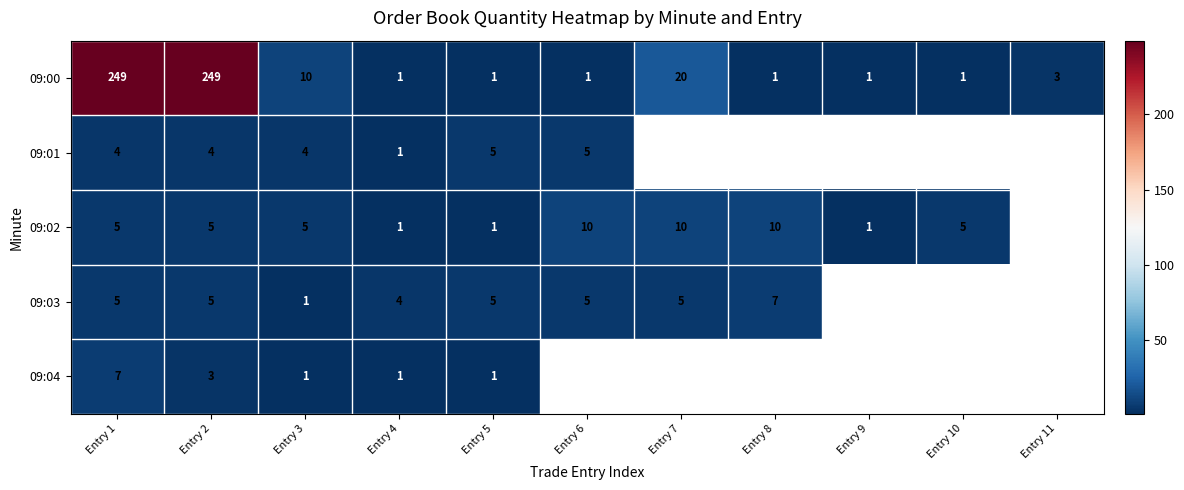

How many series are shown in this chart?

5